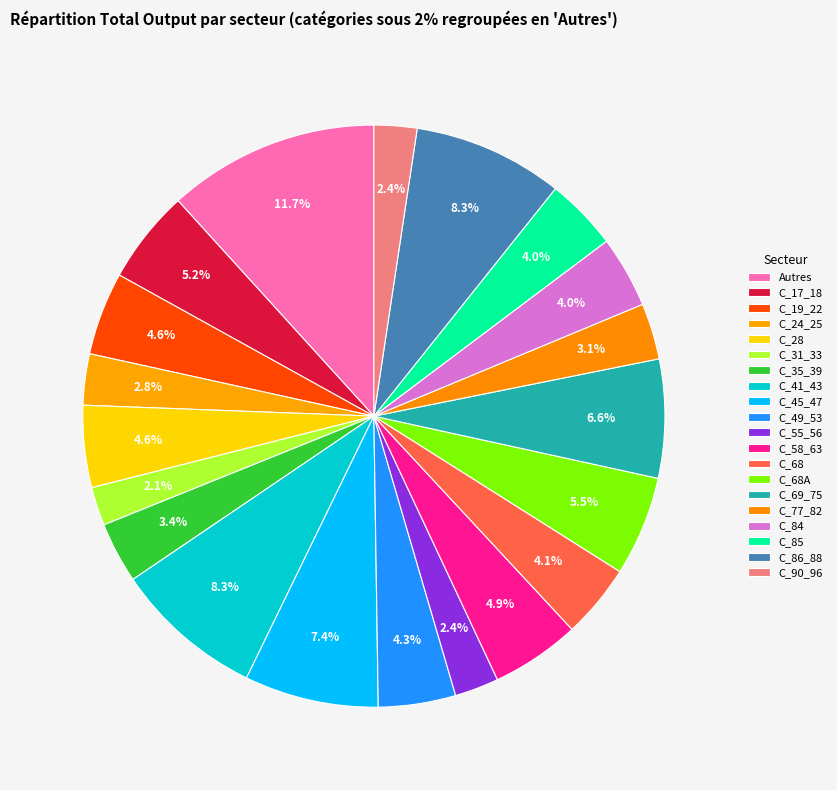

Count the number of slices in the pie.

20